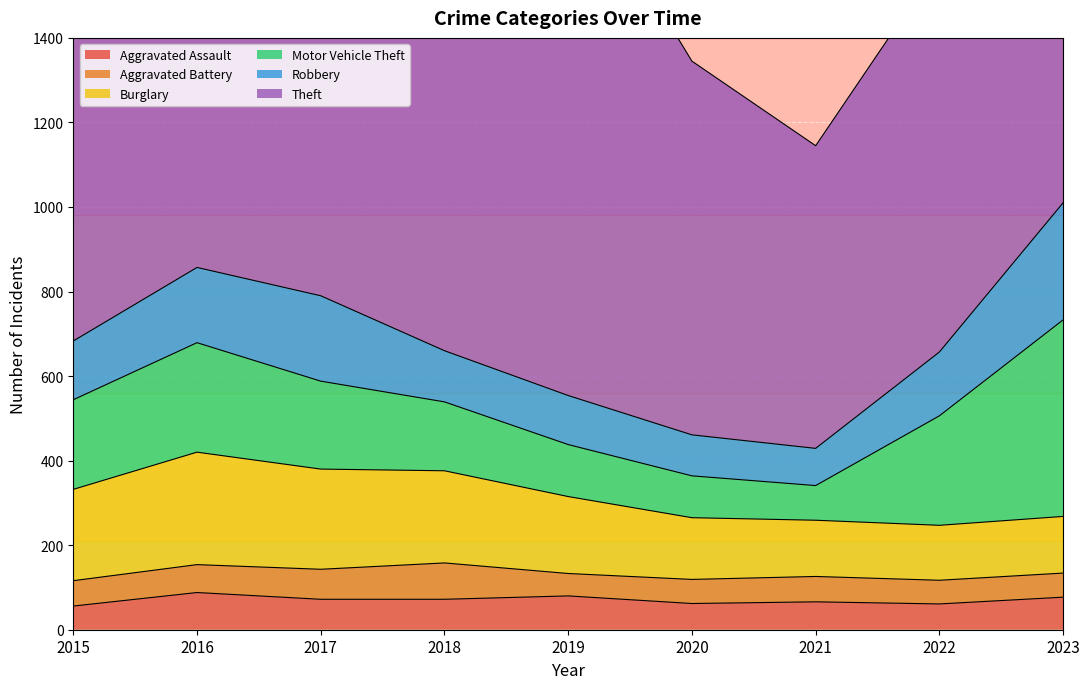

At which label does Aggravated Assault reach its peak?

2016